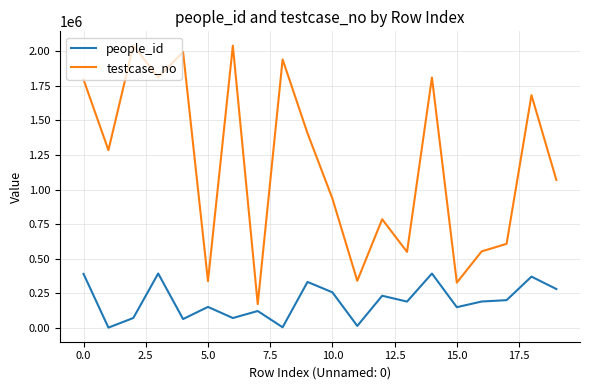

Which series has the largest total across all categories?

testcase_no